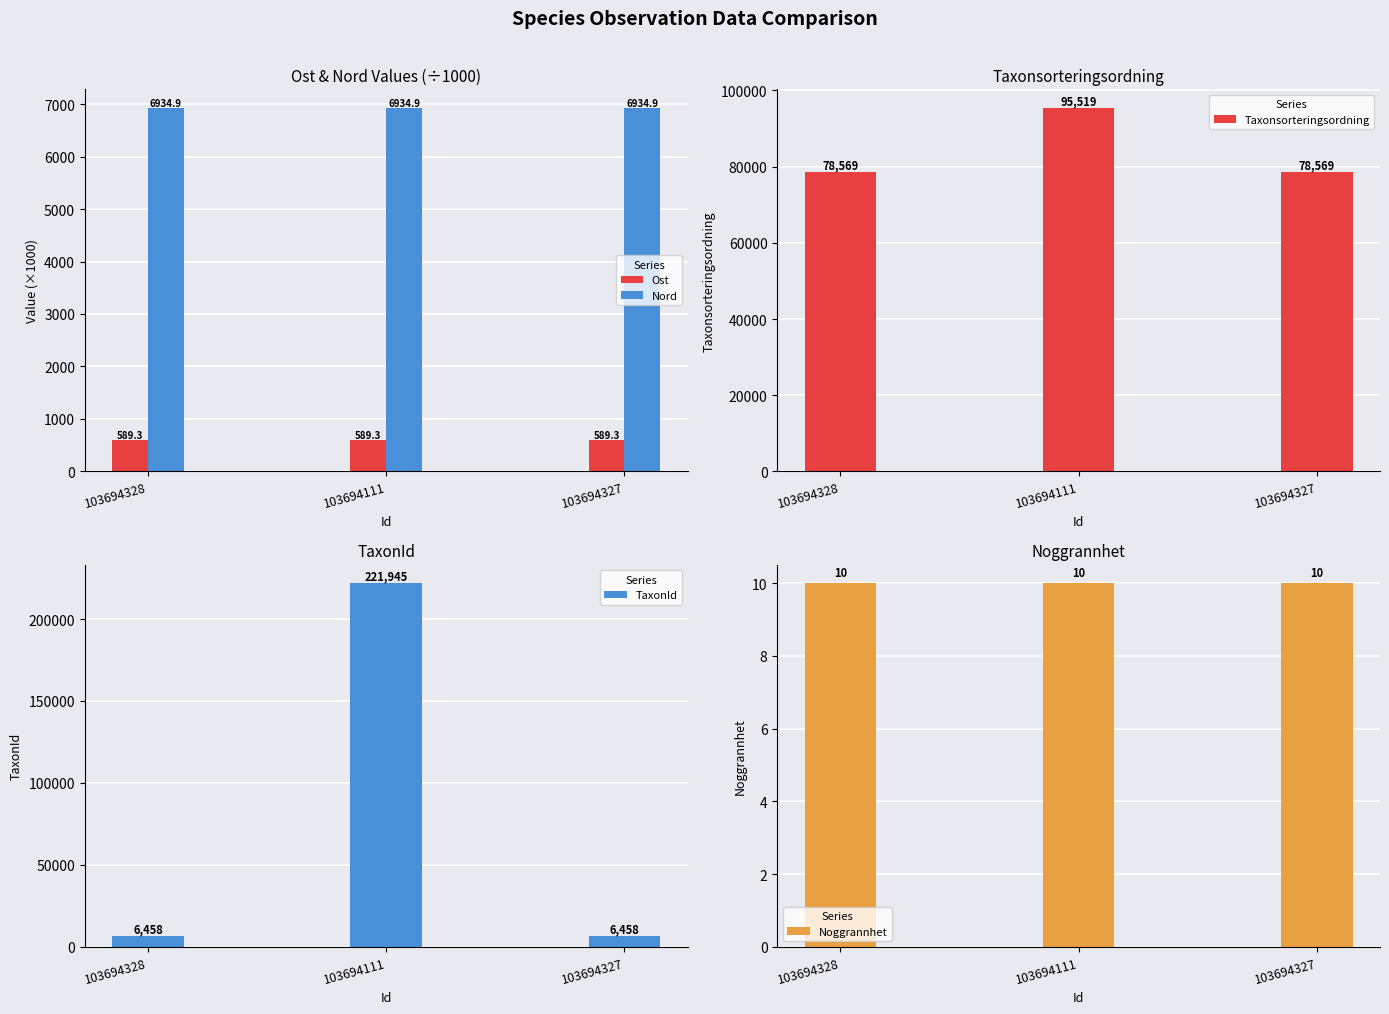

Which series has the widest spread of values?

TaxonId